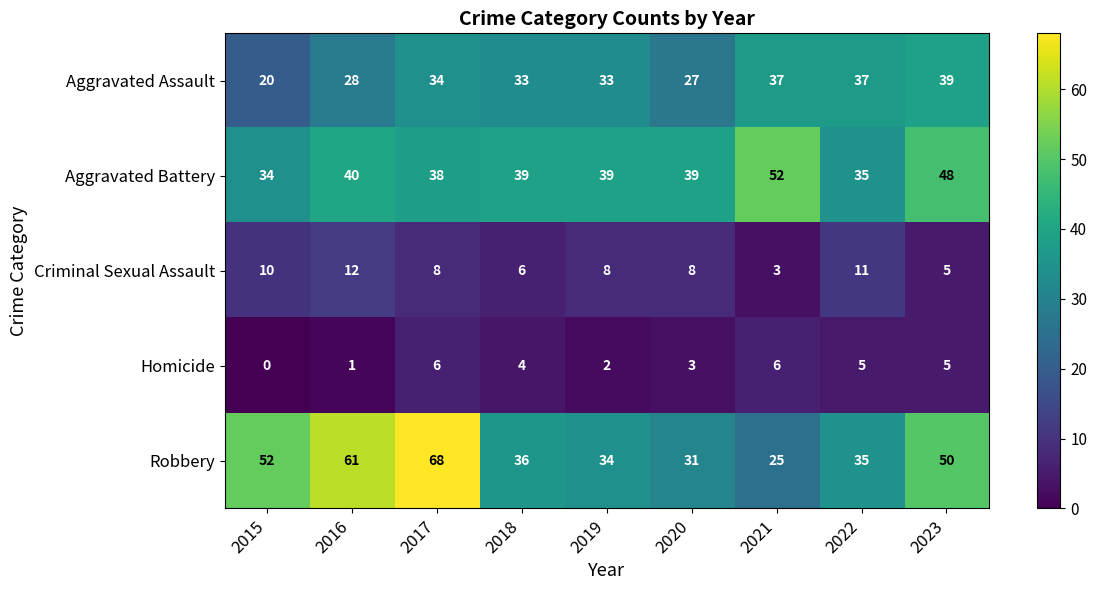

The value of Criminal Sexual Assault at 2016 is 6. True or false?

False